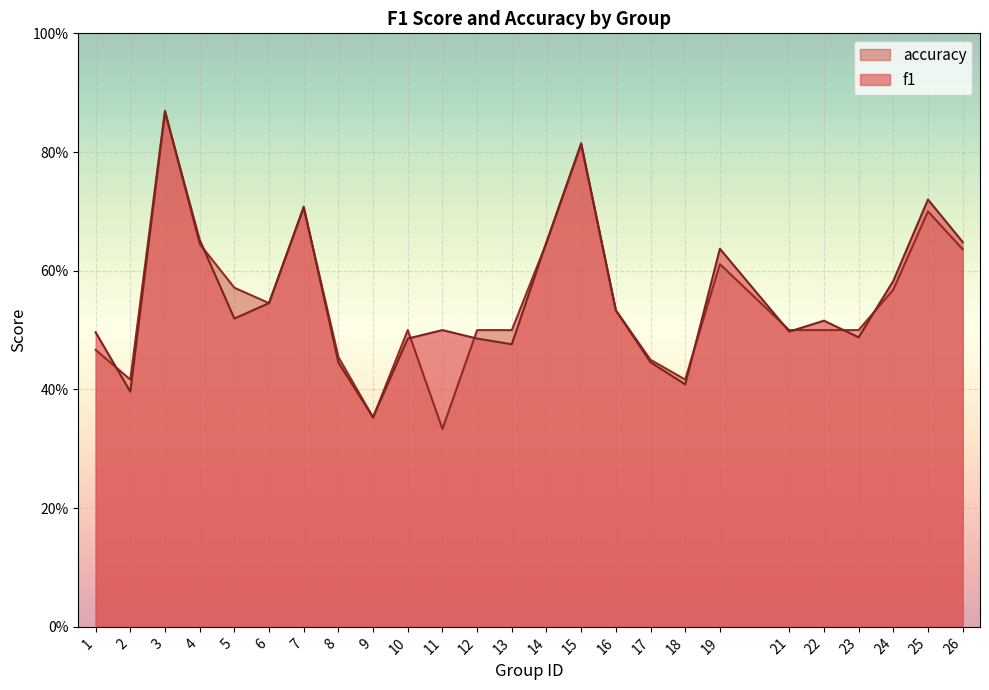

What is the difference between the maximum and minimum values in the f1 series?

0.5